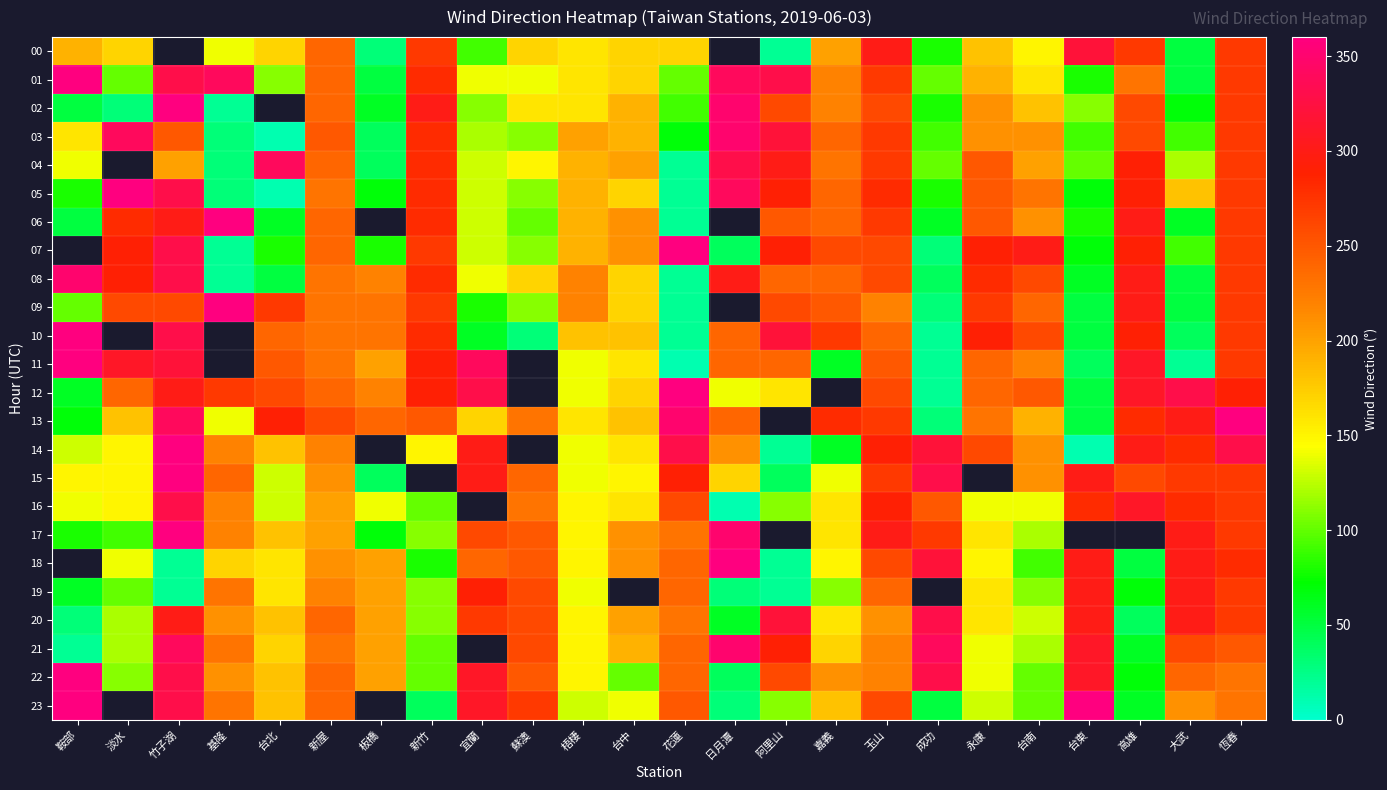

Is the value of 04 at 新屋 greater than the value of 17 at 大武?

No